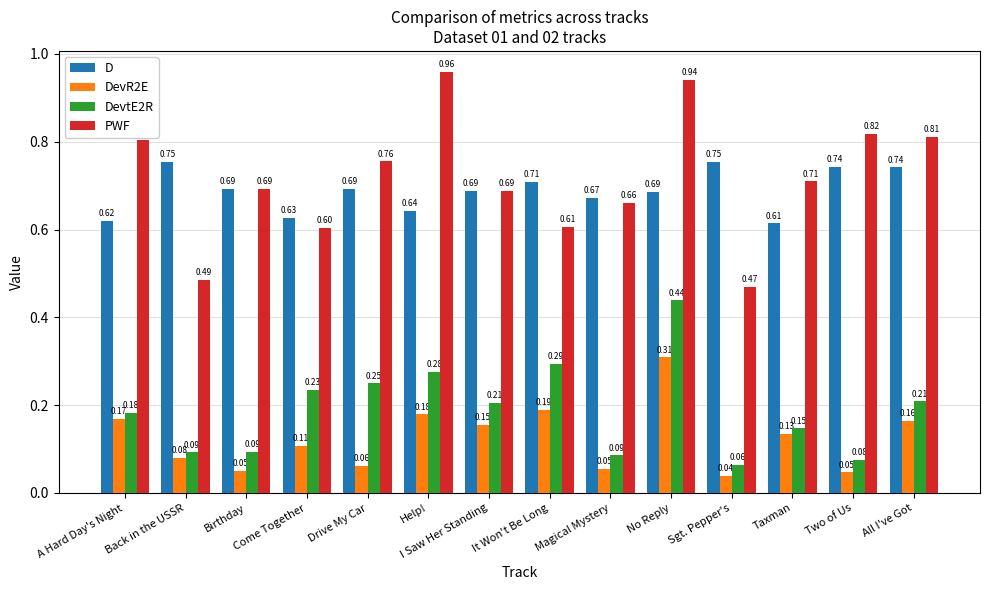

Which category has the lowest value in the DevtE2R series?

Sgt. Pepper's